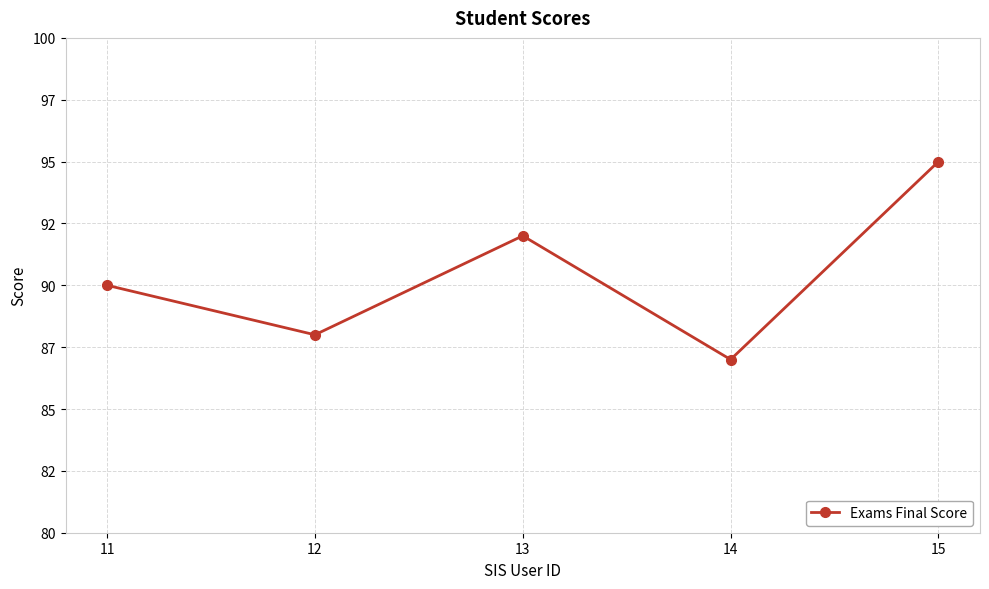

Is this an area chart (filled region under the line)?

No